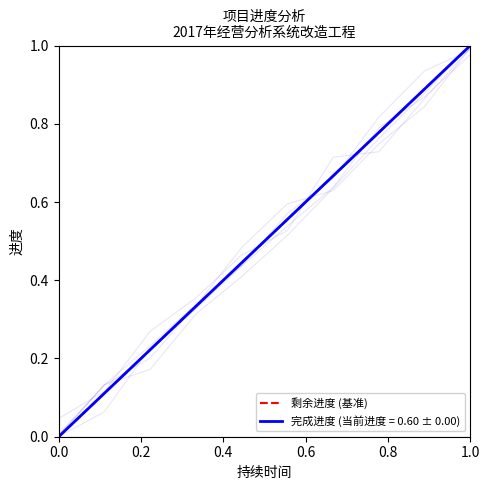

Reading left to right, extract all data points from this chart.

0.0	0.1	0.2	0.3	0.4	0.6	0.7	0.8	0.9	1.0